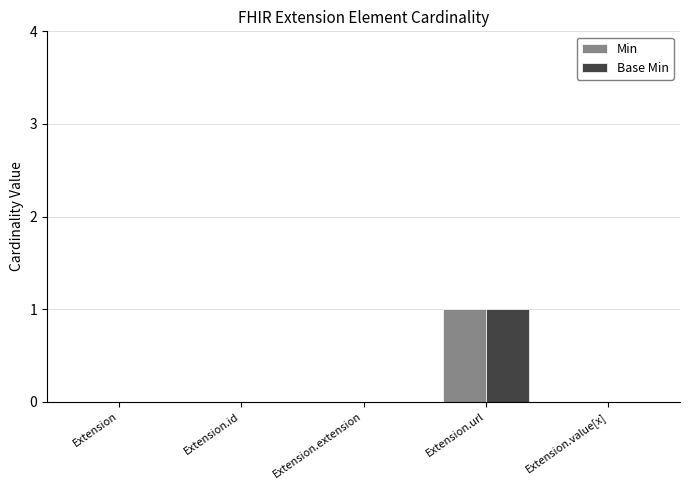

Reading left to right, transcribe all the data shown in this chart.

Min: Extension=0	Extension.id=0	Extension.extension=0	Extension.url=1	Extension.value[x]=0
Base Min: Extension=0	Extension.id=0	Extension.extension=0	Extension.url=1	Extension.value[x]=0